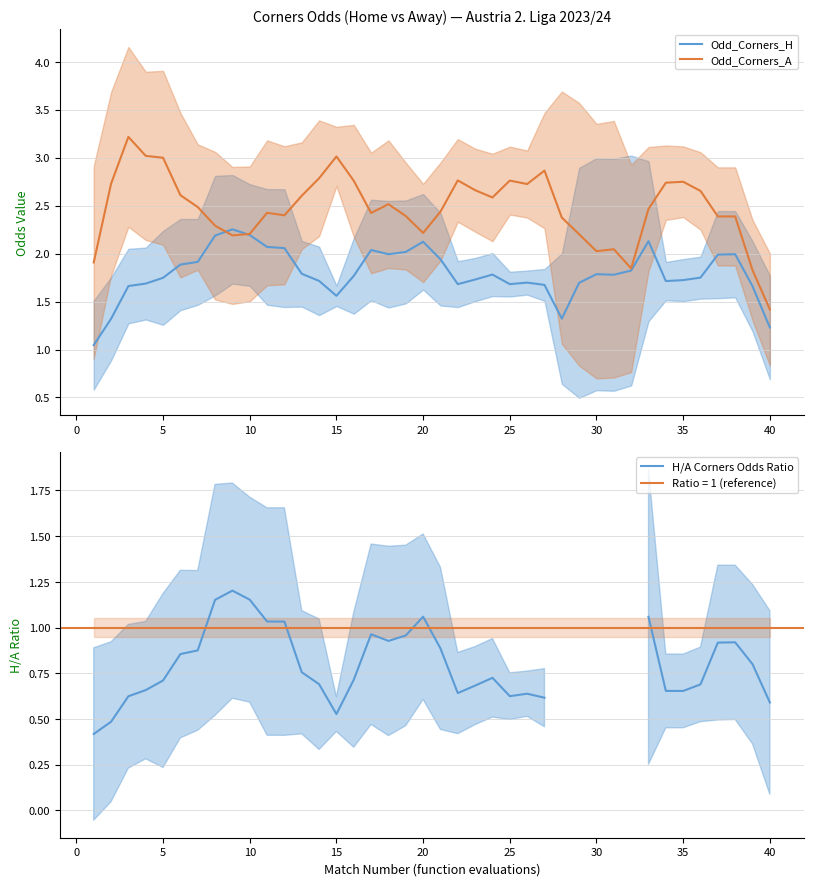

The Odd_Corners_H series shows 1.2 at 40. True or false?

True